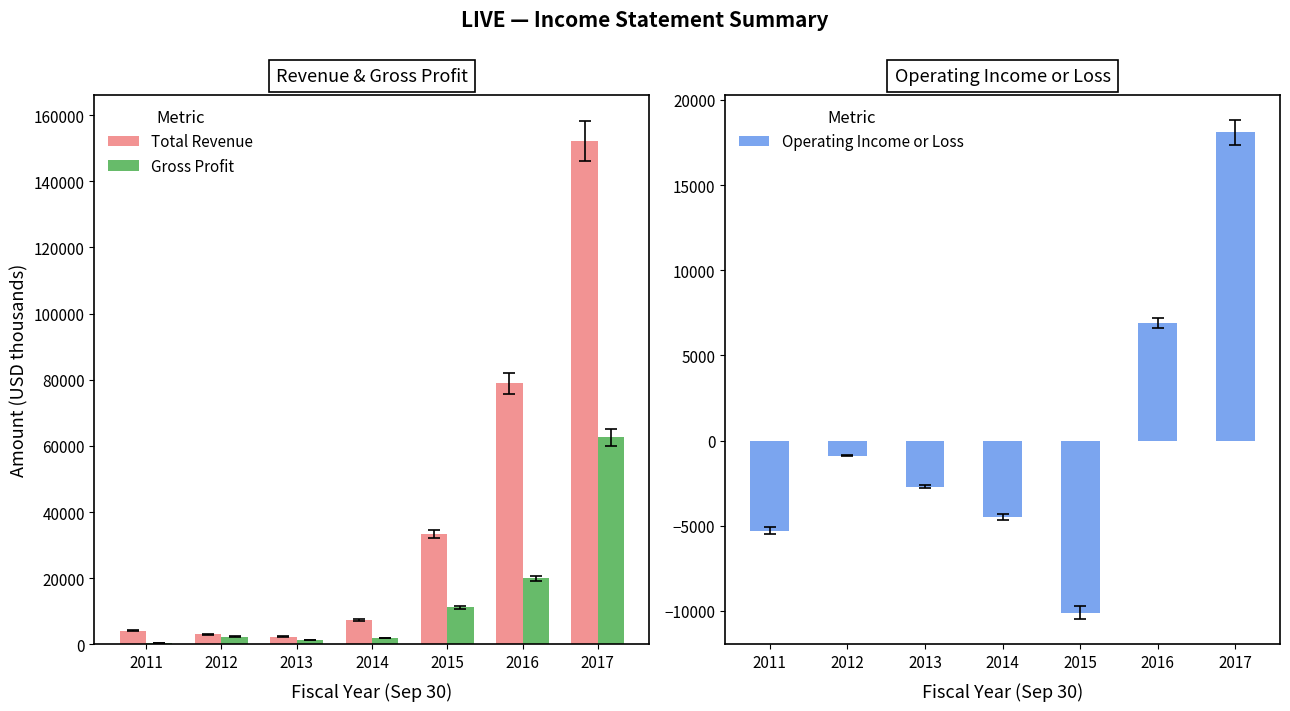

How many groups of bars are there?

7